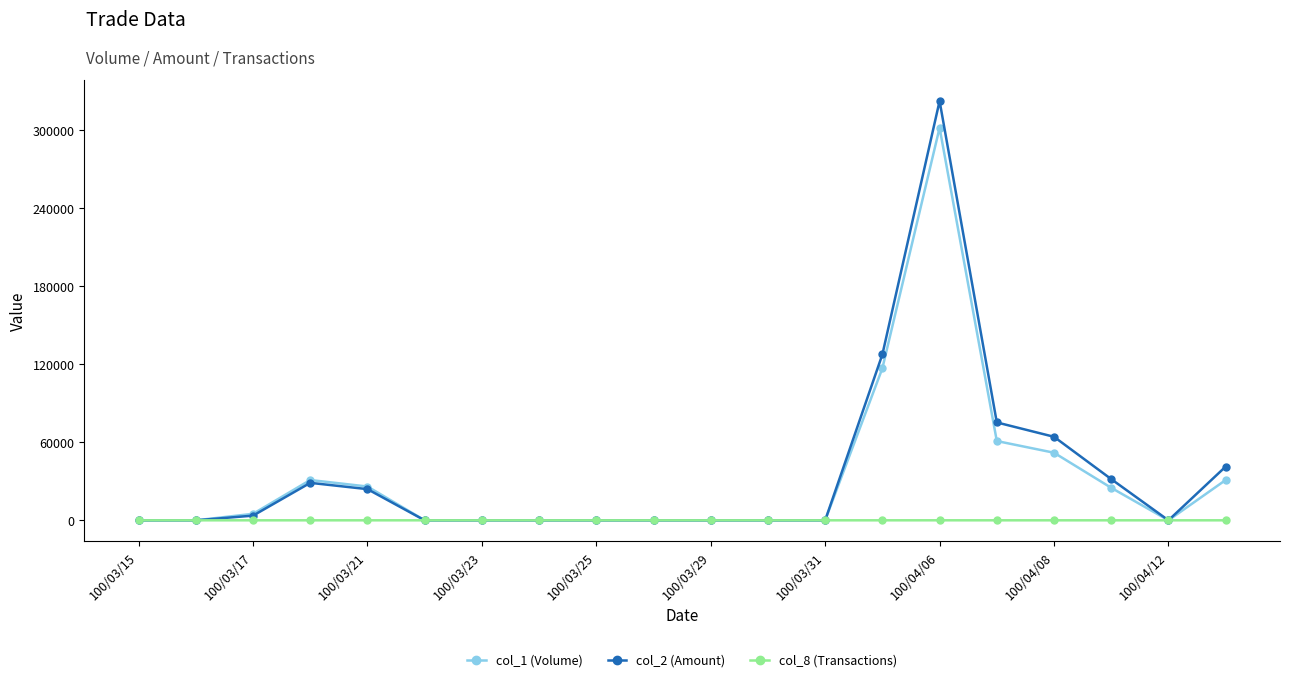

What is the maximum value shown in the chart?

322610